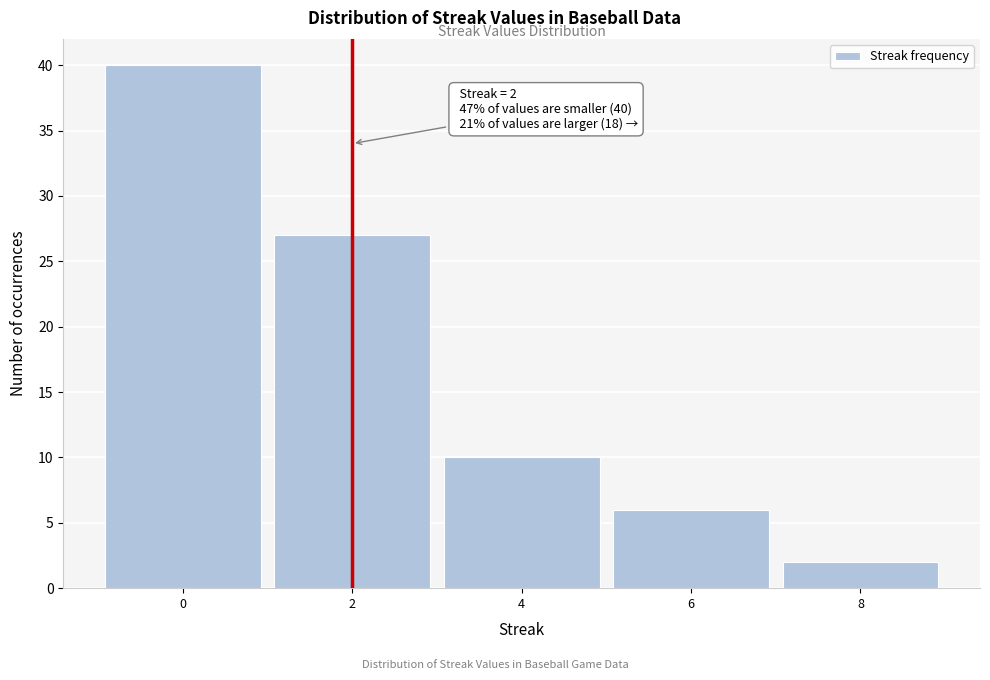

Which range on the x-axis has the tallest bar?

-1 to 1